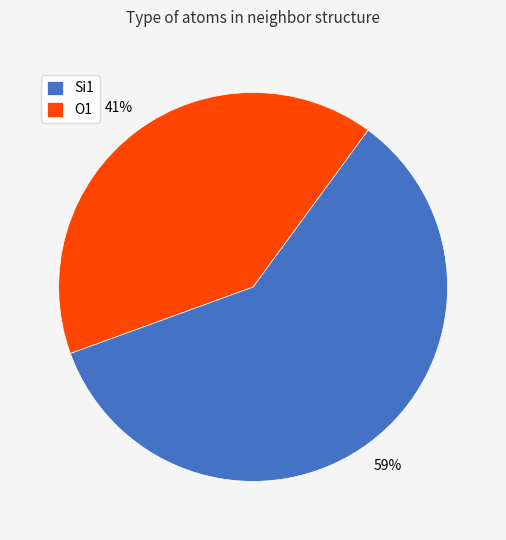

Which has a higher value, Si1 or O1?

Si1